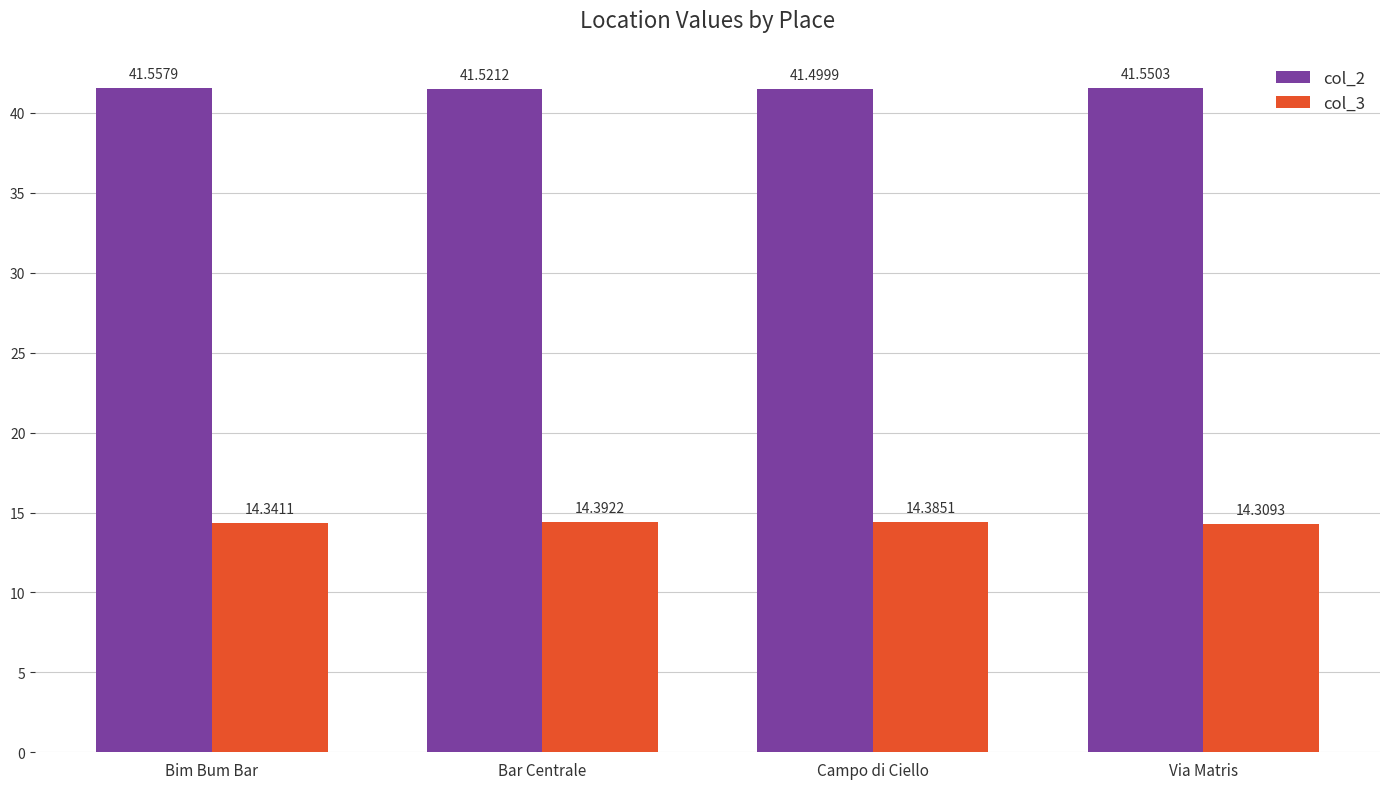

The col_2 series shows 41.5 at Campo di Ciello. True or false?

True